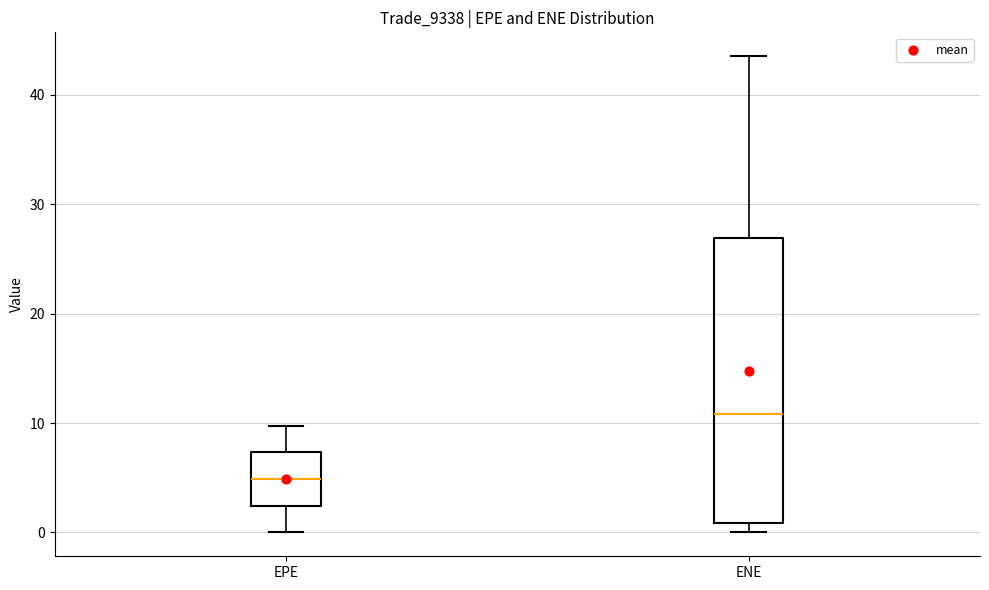

Comparing the boxes themselves (not the whiskers), which one is the tallest?

ENE